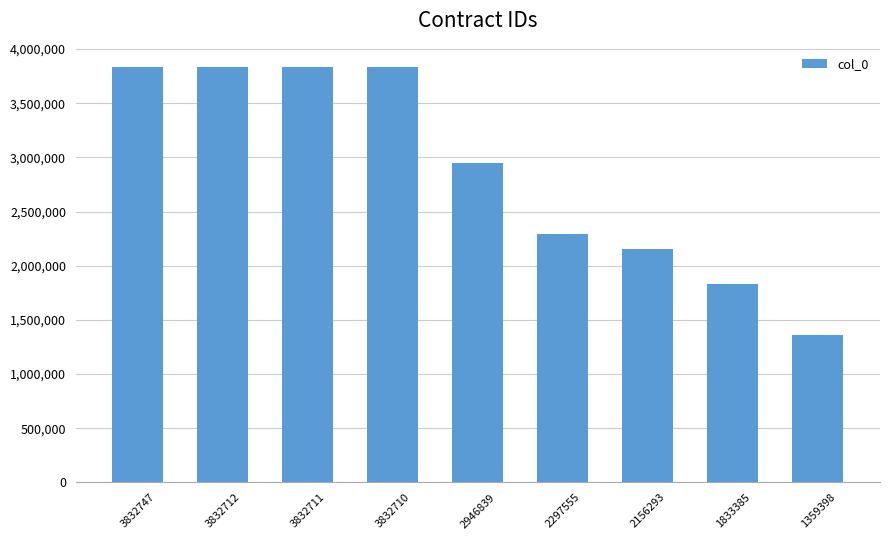

Count the number of categories in the chart.

9